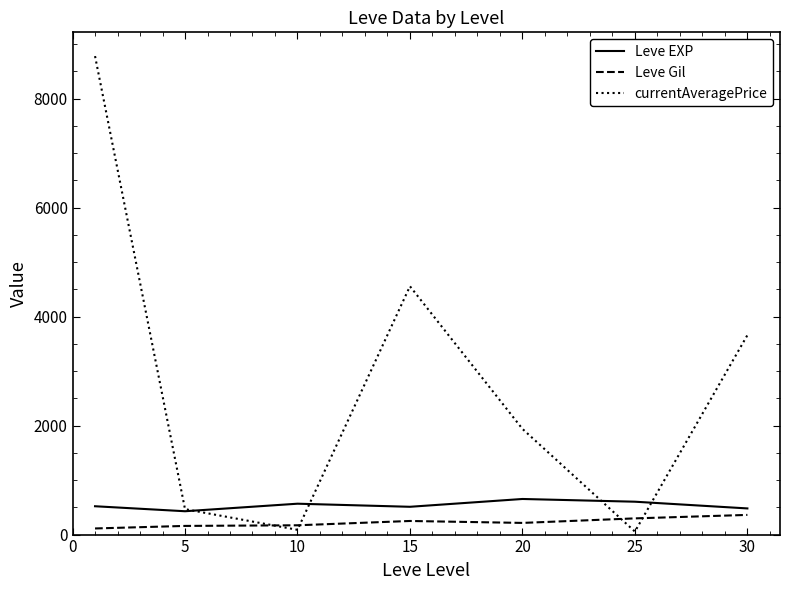

What is the highest value of the Leve Gil series?

361.0